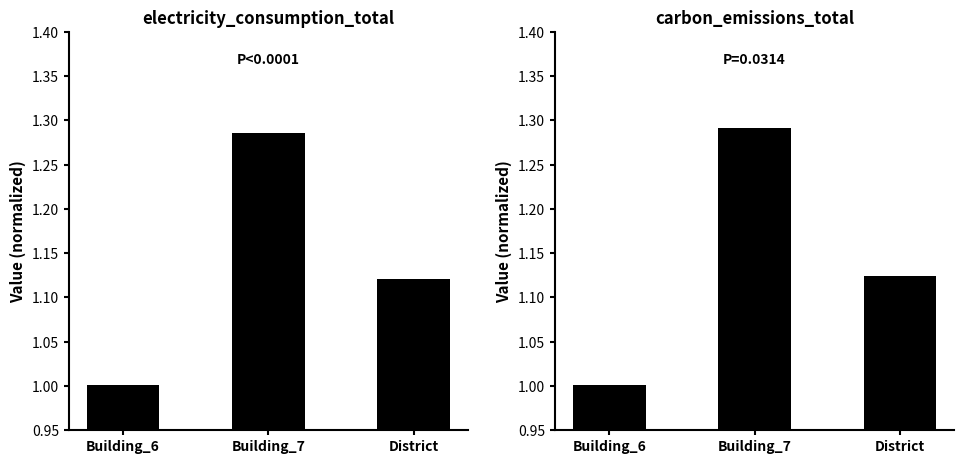

At District, list the series in order from smallest to largest.

electricity_consumption_total, carbon_emissions_total